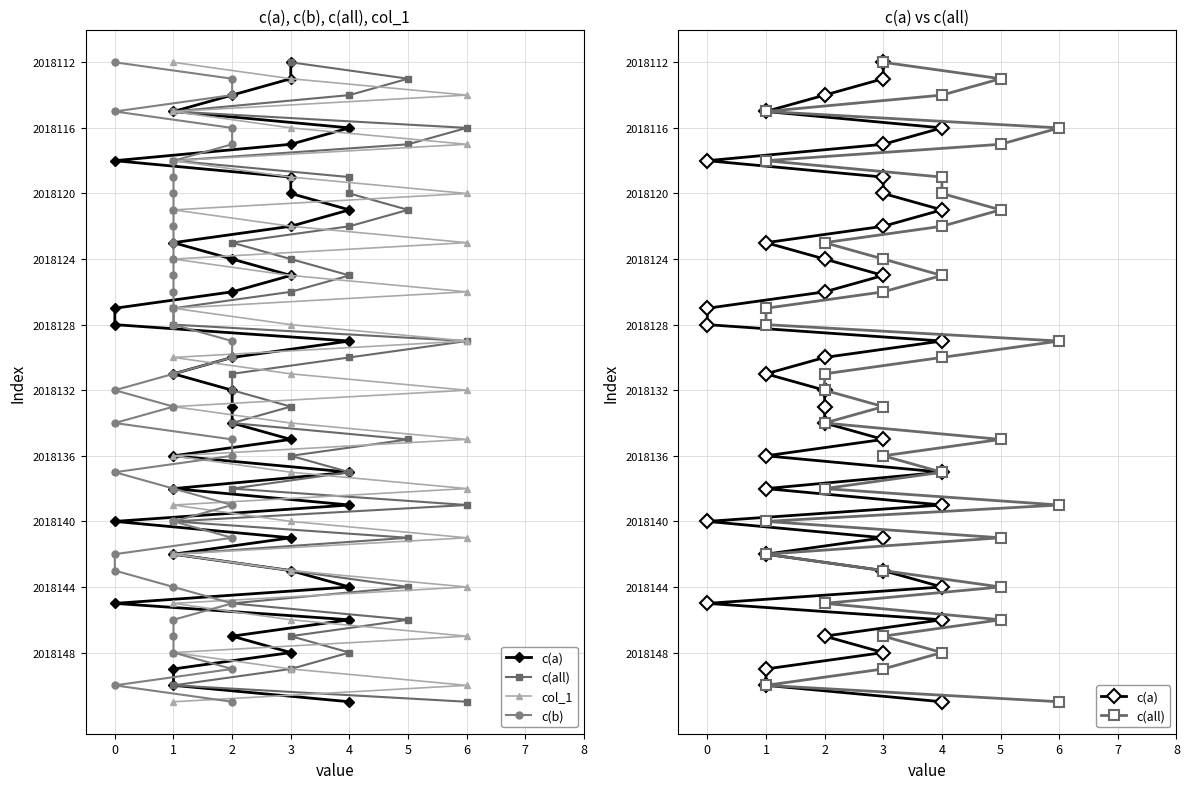

What is the label of the 4th point from the right?

36